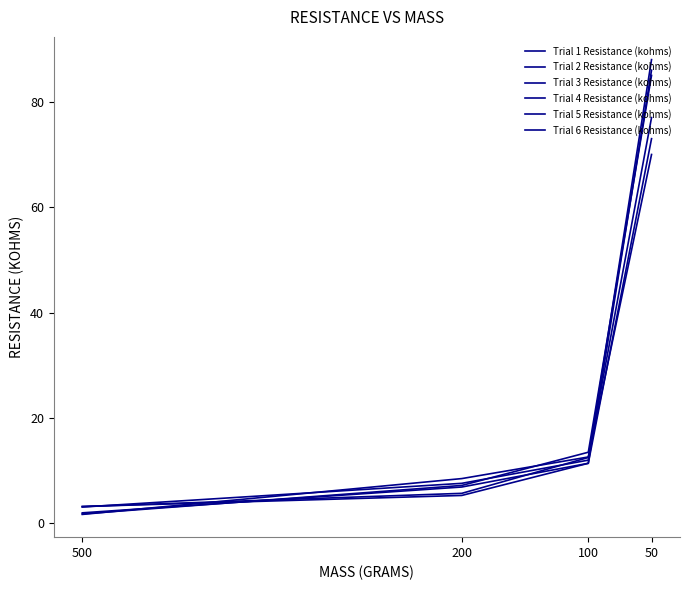

What is the total value across all series at 50?

479.0